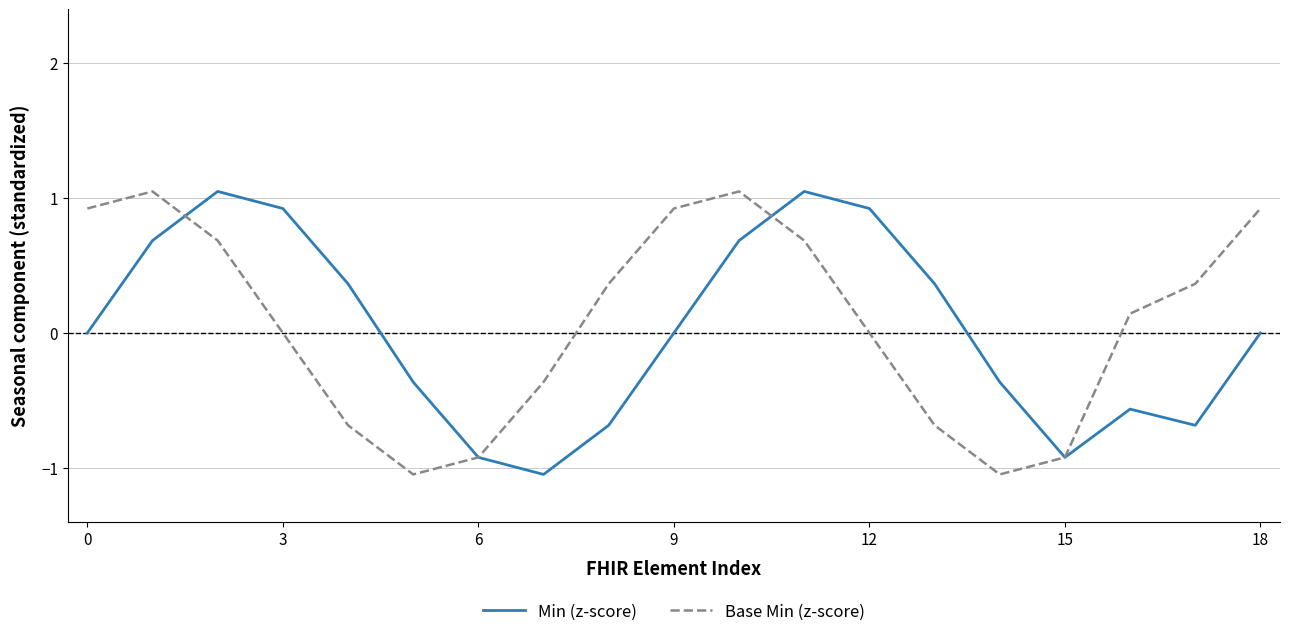

Rank the series by their average value, from highest to lowest.

Base Min (z-score), Min (z-score)